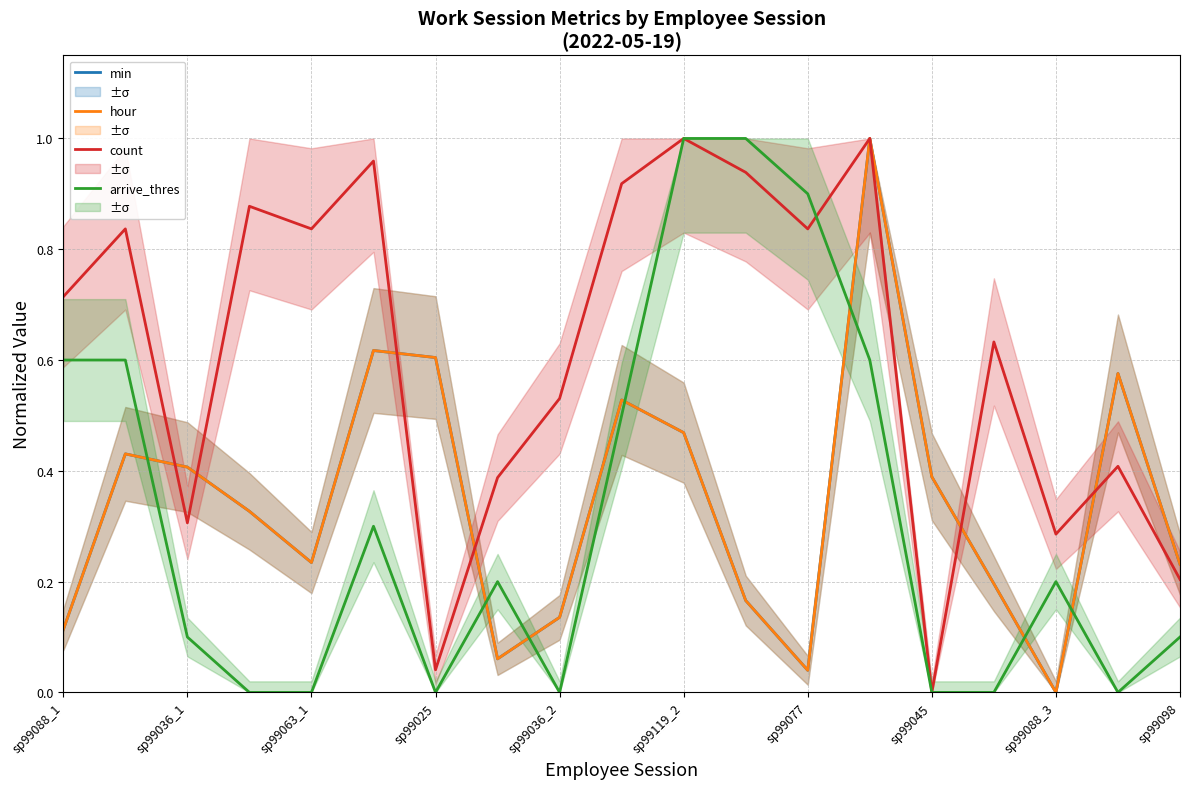

What are all the series names shown in the legend?

min, hour, count, arrive_thres